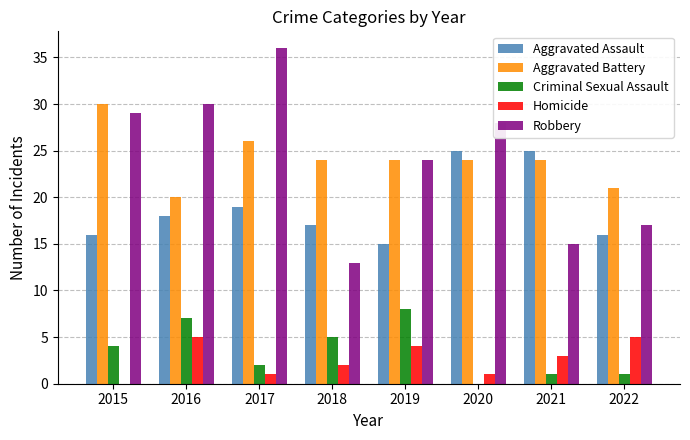

Reading right to left, extract all data points from this chart.

Aggravated Assault: 2022=16	2021=25	2020=25	2019=15	2018=17	2017=19	2016=18	2015=16
Aggravated Battery: 2022=21	2021=24	2020=24	2019=24	2018=24	2017=26	2016=20	2015=30
Criminal Sexual Assault: 2022=1	2021=1	2020=0	2019=8	2018=5	2017=2	2016=7	2015=4
Homicide: 2022=5	2021=3	2020=1	2019=4	2018=2	2017=1	2016=5	2015=0
Robbery: 2022=17	2021=15	2020=28	2019=24	2018=13	2017=36	2016=30	2015=29